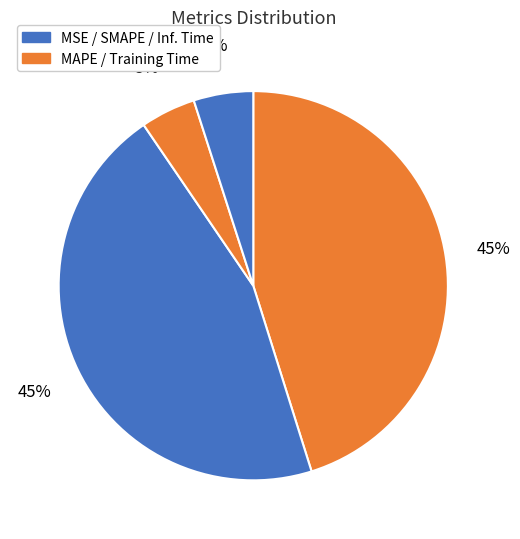

How many segments does this pie chart have?

5